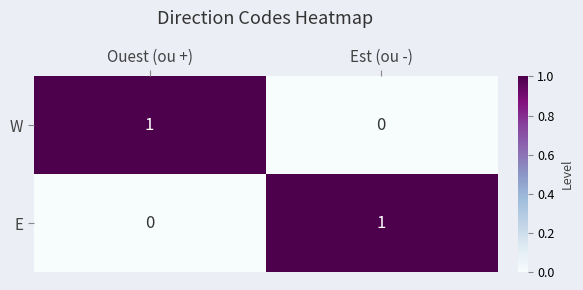

Is the value of W at Ouest (ou +) greater than the value of E at Ouest (ou +)?

Yes